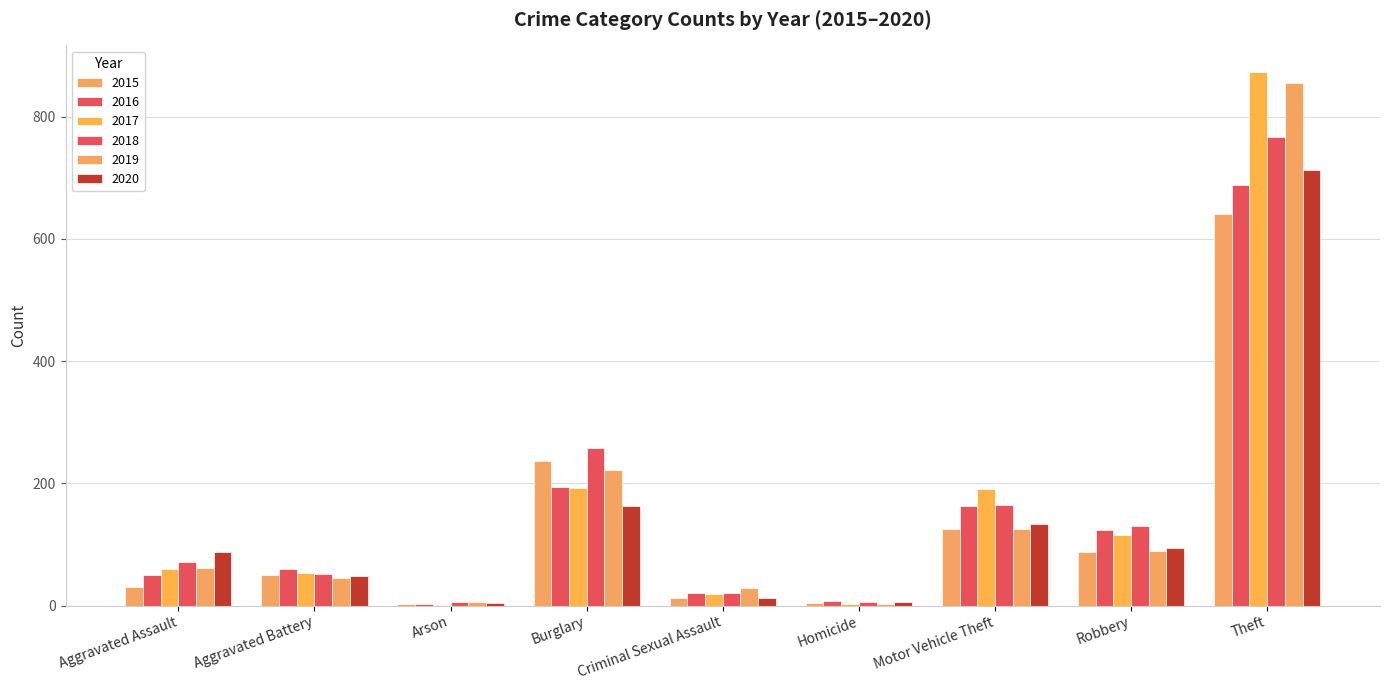

Which has a higher value, Burglary or Arson?

Burglary